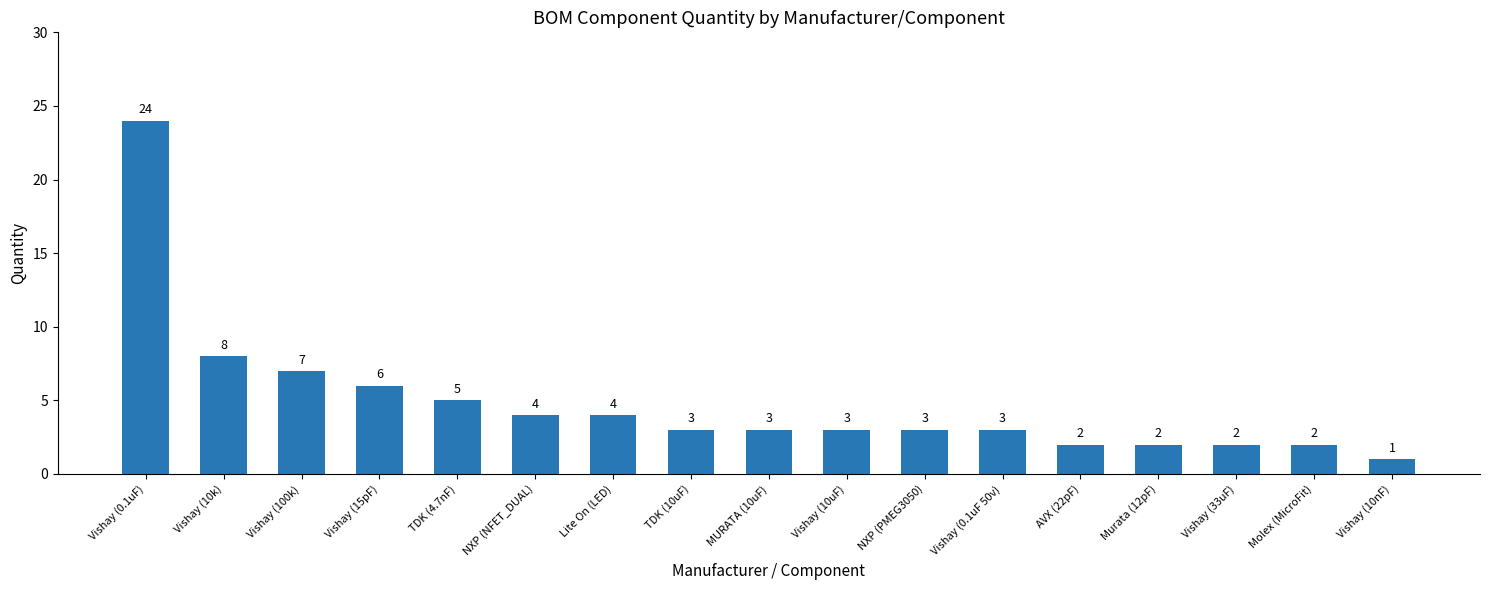

How many values are below 3?

5